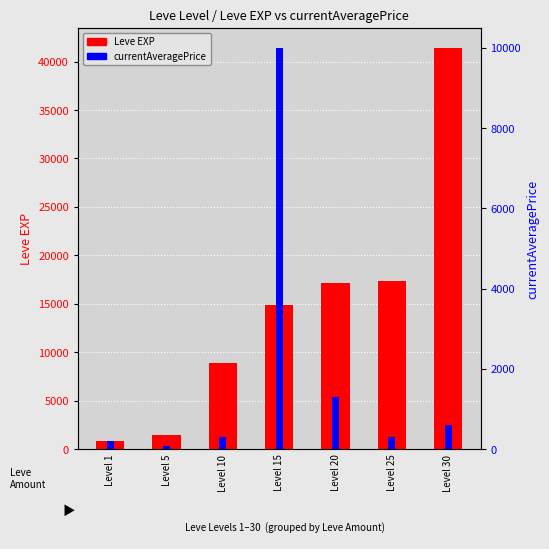

Is the value of currentAveragePrice at Level 20 greater than the value of Leve EXP at Level 1?

Yes